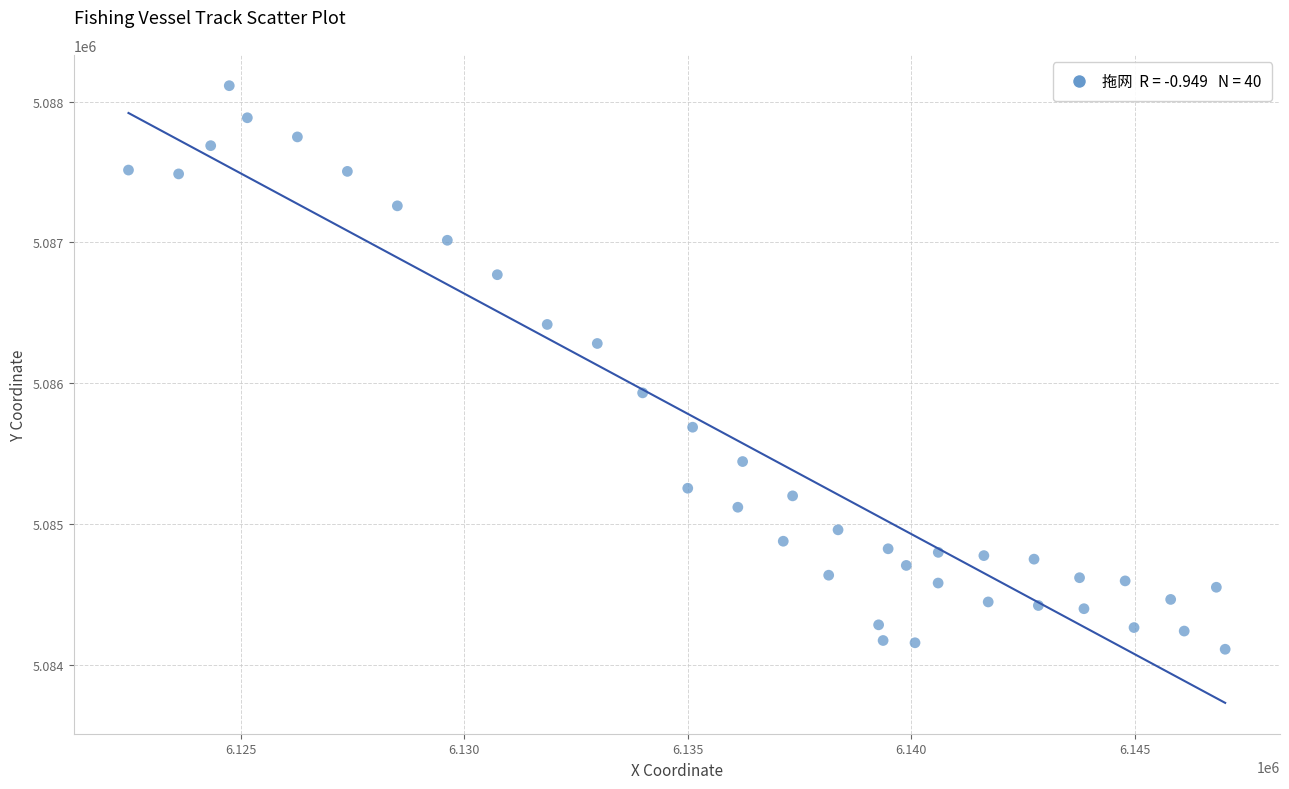

What is the range of X values (max minus min)?

24539.3